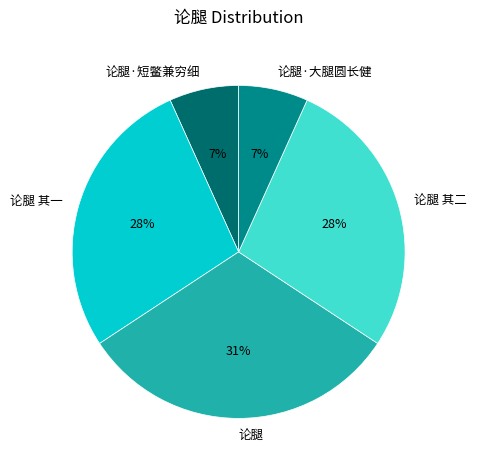

What is the largest slice in the pie chart?

论腿